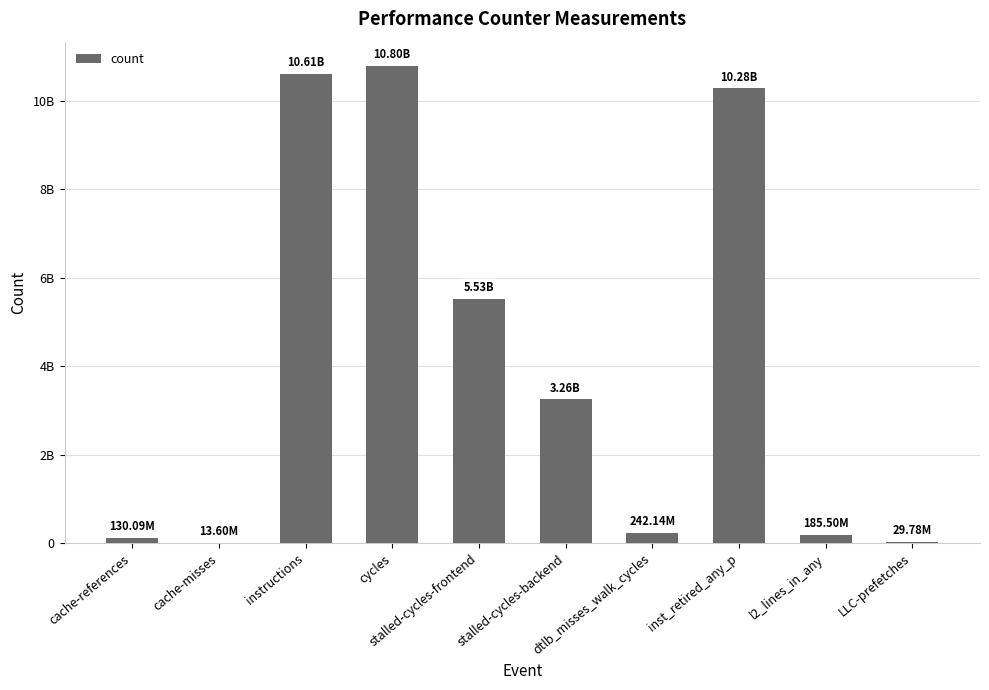

The chart shows a value of 59704090 at cache-references. True or false?

False